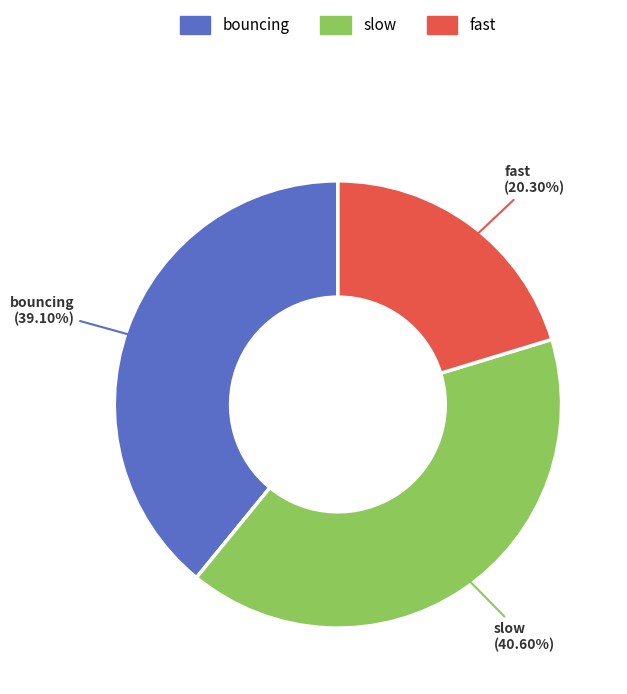

True or false: fast accounts for 25% of the total.

False